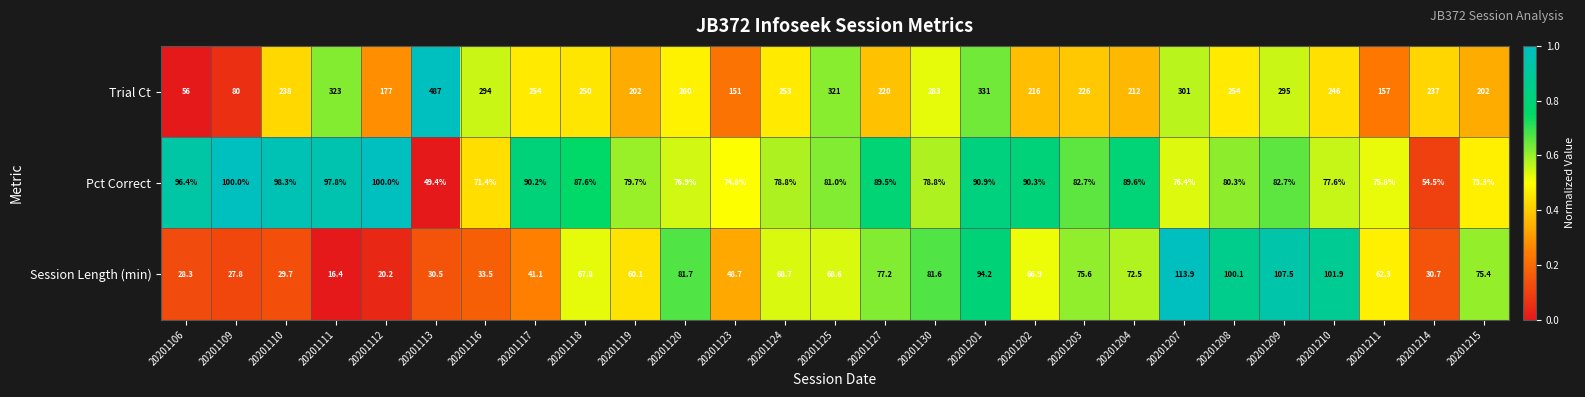

True or false: Trial Ct has a value of 370.0 at 20201203.

False